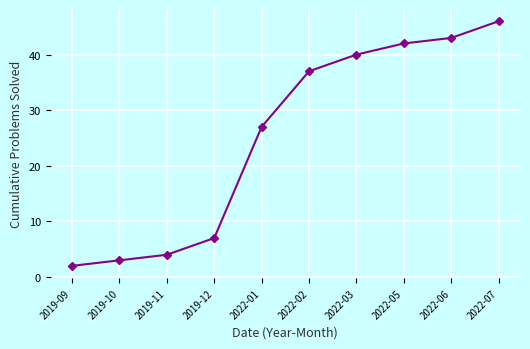

True or false: the data has more than 1 interior local peaks.

False